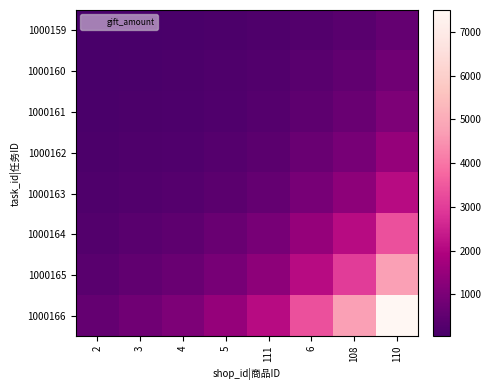

Rank the series by their maximum value, from highest to lowest.

1000166, 1000165, 1000164, 1000163, 1000162, 1000161, 1000160, 1000159